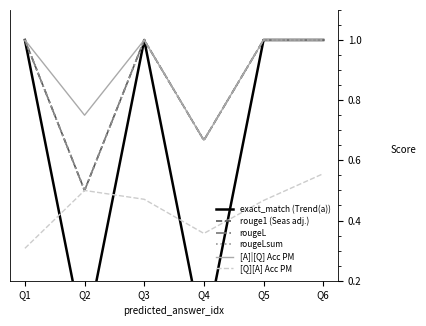

Is the value of [A]|[Q] Acc PM at Q3 greater than the value of rougeL at Q4?

Yes